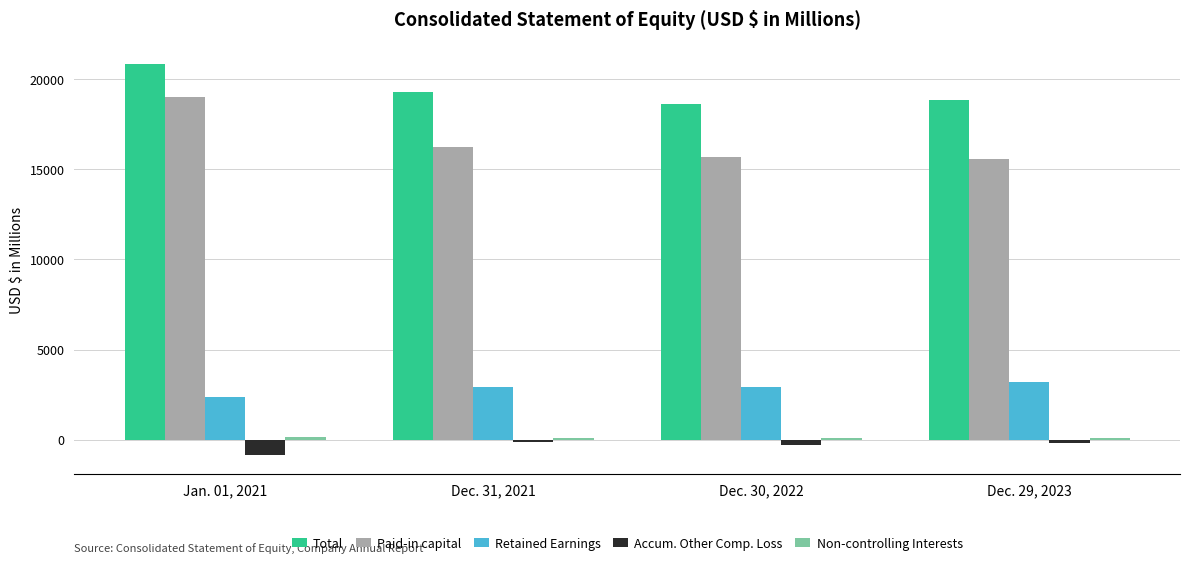

At which label does Paid-in capital first exceed 16248?

Jan. 01, 2021